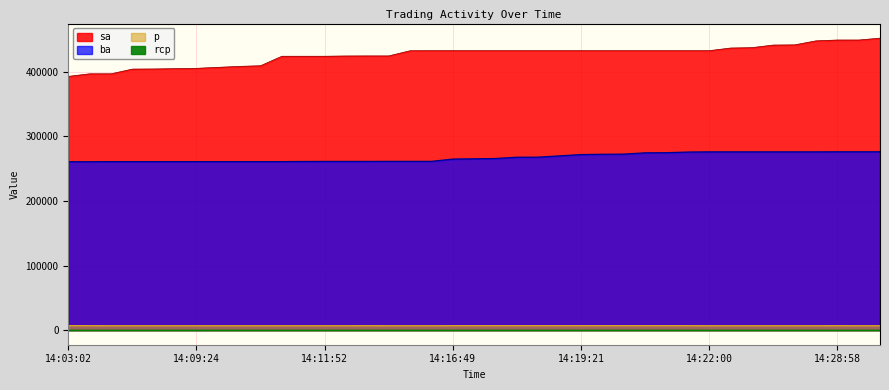

Does the chart have visible grid lines?

Yes